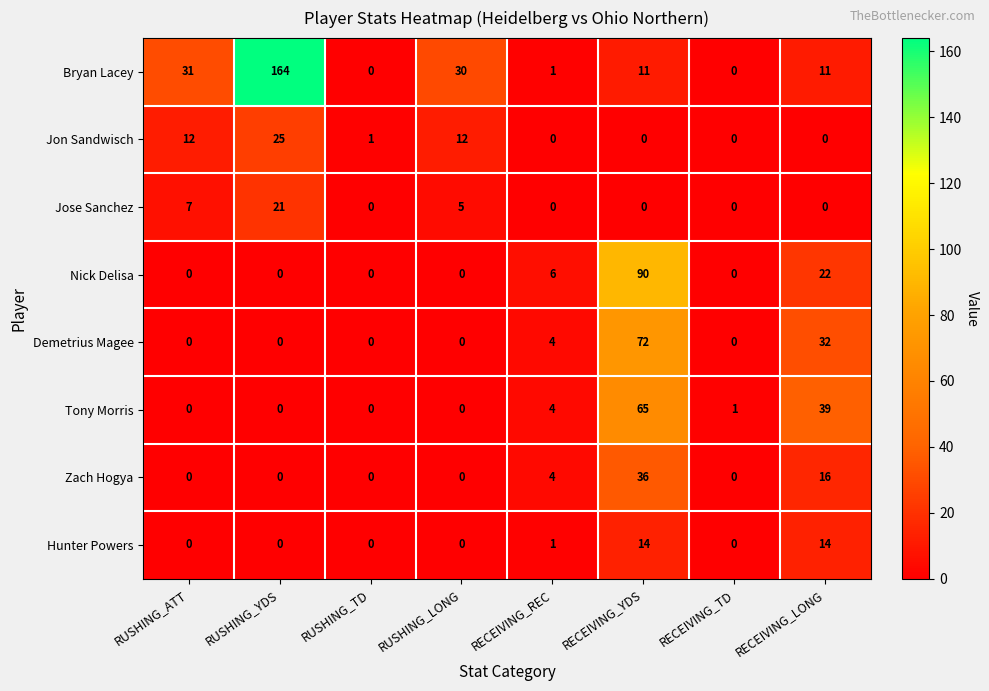

Count the Zach Hogya values in the range 0 to 16.

7